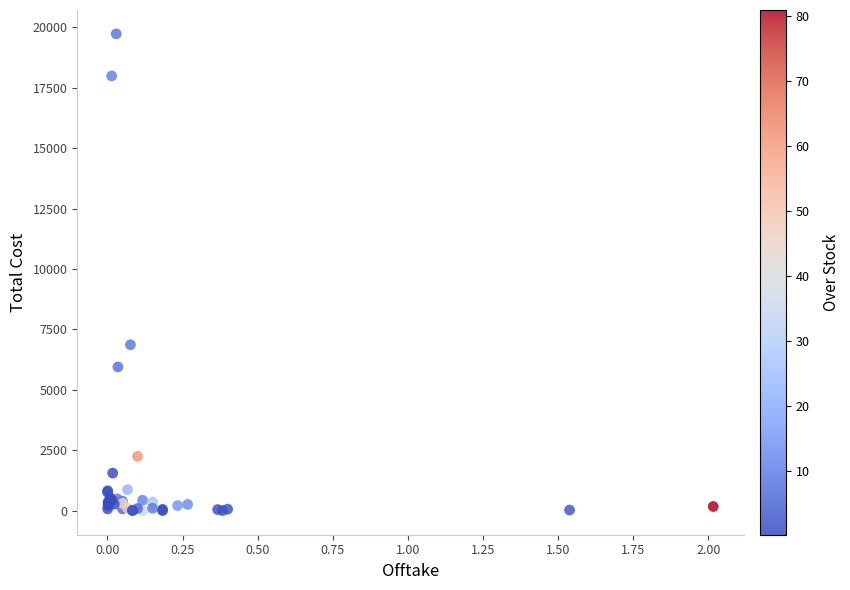

What Y value in the scatter plot is closest to 9860?

6867.0